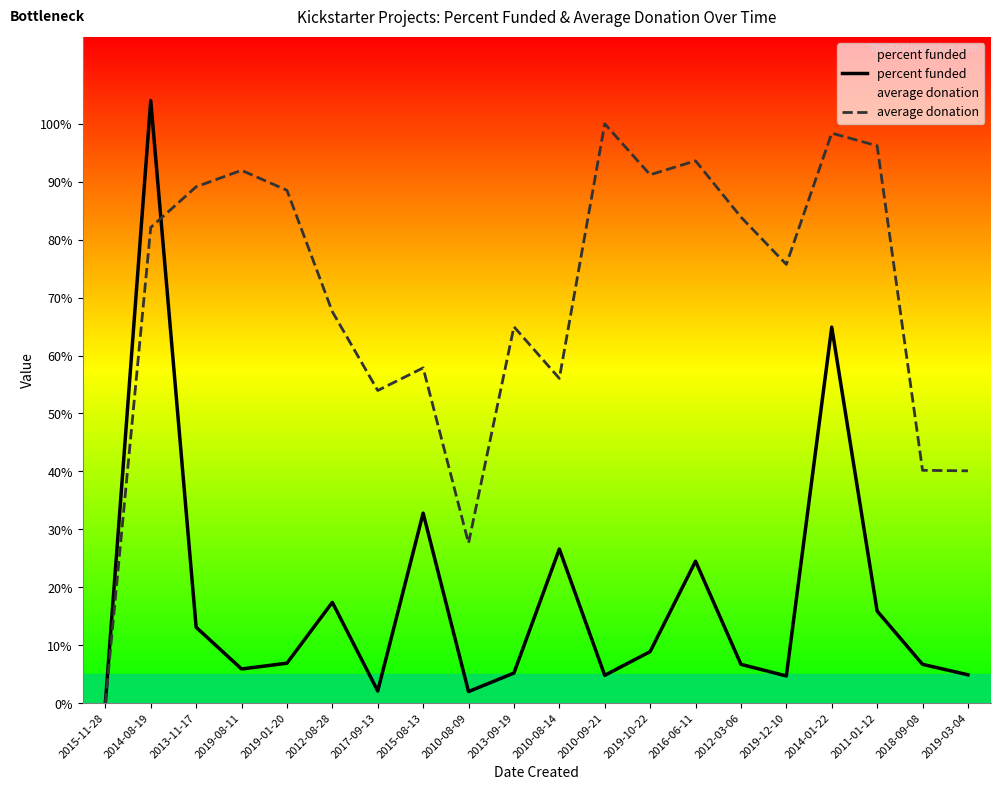

How many distinct data groups are displayed?

2